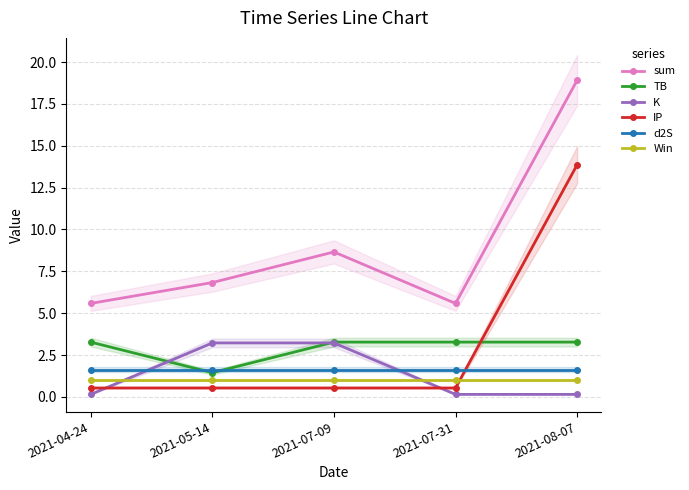

True or false: Win has a value of 1.0 at 2021-08-07.

True